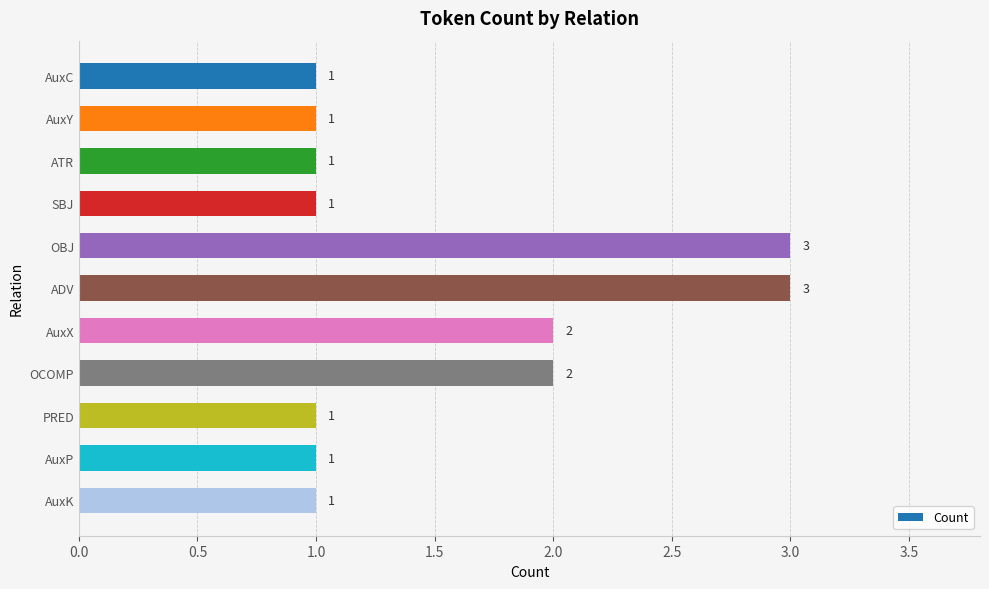

What is the ratio of the value at OCOMP to the value at ATR?

2.0